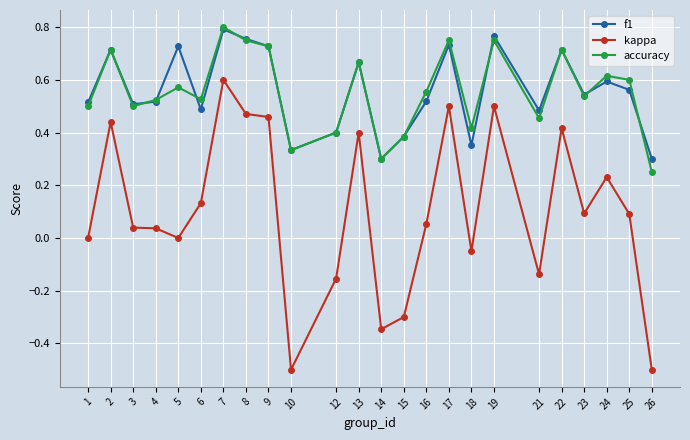

True or false: accuracy and kappa intersect in this chart.

False